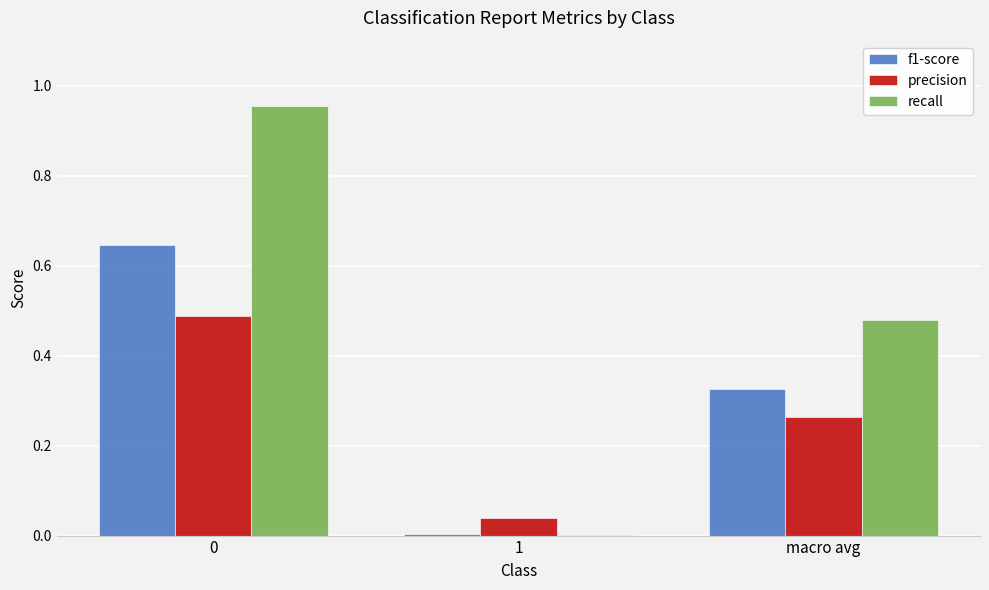

What is the sum of all recall values?

1.4